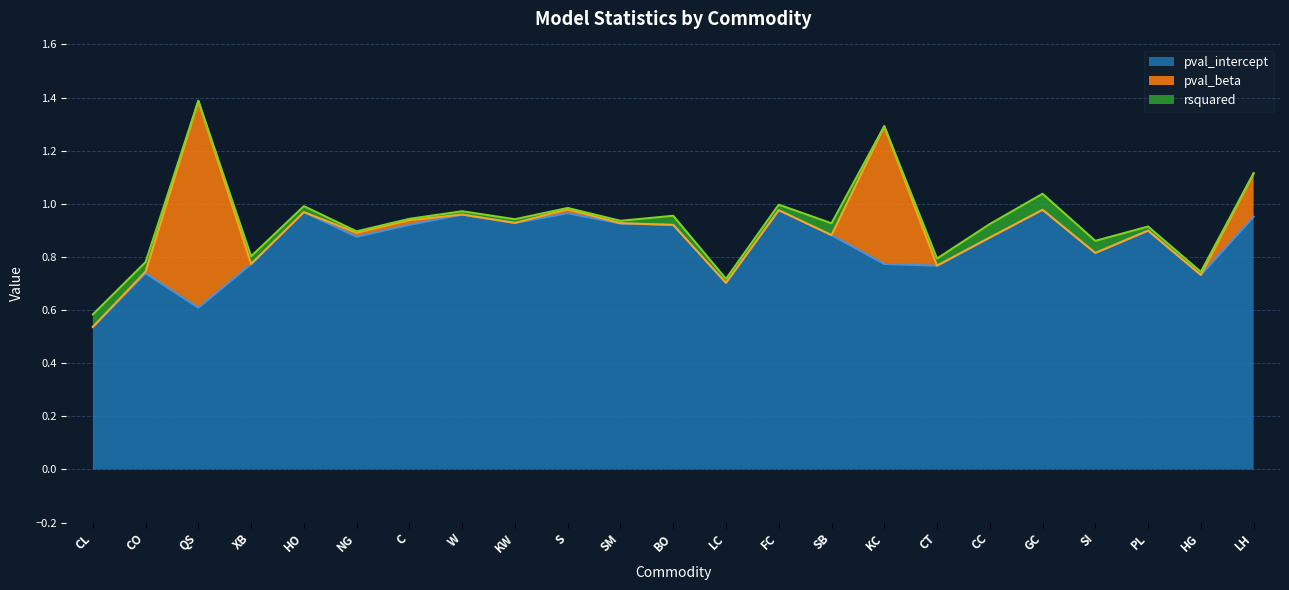

List the labels in order of pval_intercept value, smallest first.

CL, QS, LC, HG, CO, CT, XB, KC, SI, CC, NG, SB, PL, BO, C, SM, KW, LH, W, S, HO, FC, GC